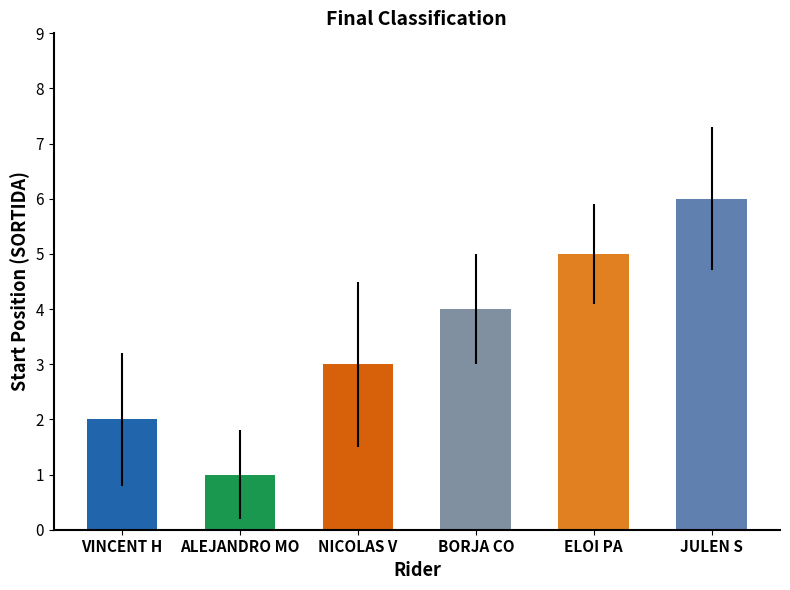

At which label is the value closest to 3?

NICOLAS V